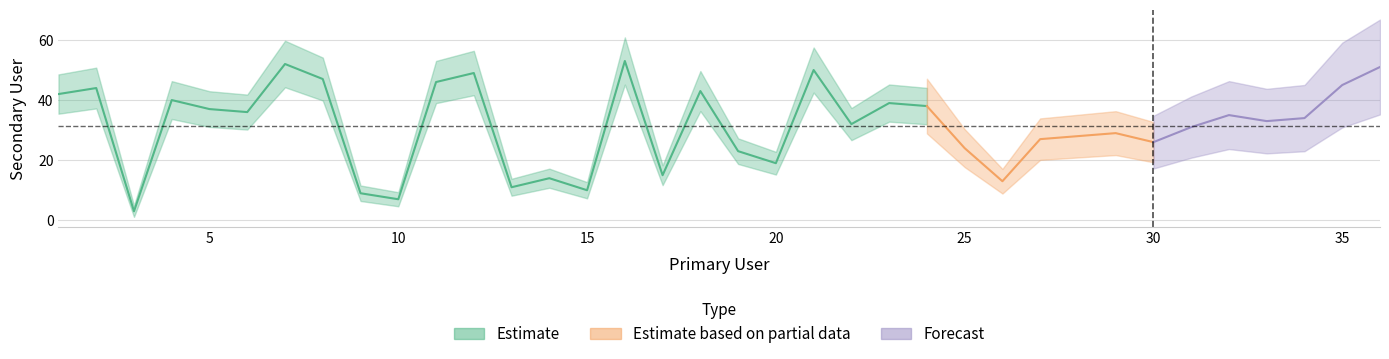

Reading left to right, list all the values displayed in this chart.

1=42	2=44	3=3	4=40	5=37	6=36	7=52	8=47	9=9	10=7	11=46	12=49	13=11	14=14	15=10	16=53	17=15	18=43	19=23	20=19	21=50	22=32	23=39	24=38	25=24	26=13	27=27	28=28	29=29	30=26	31=31	32=35	33=33	34=34	35=45	36=51